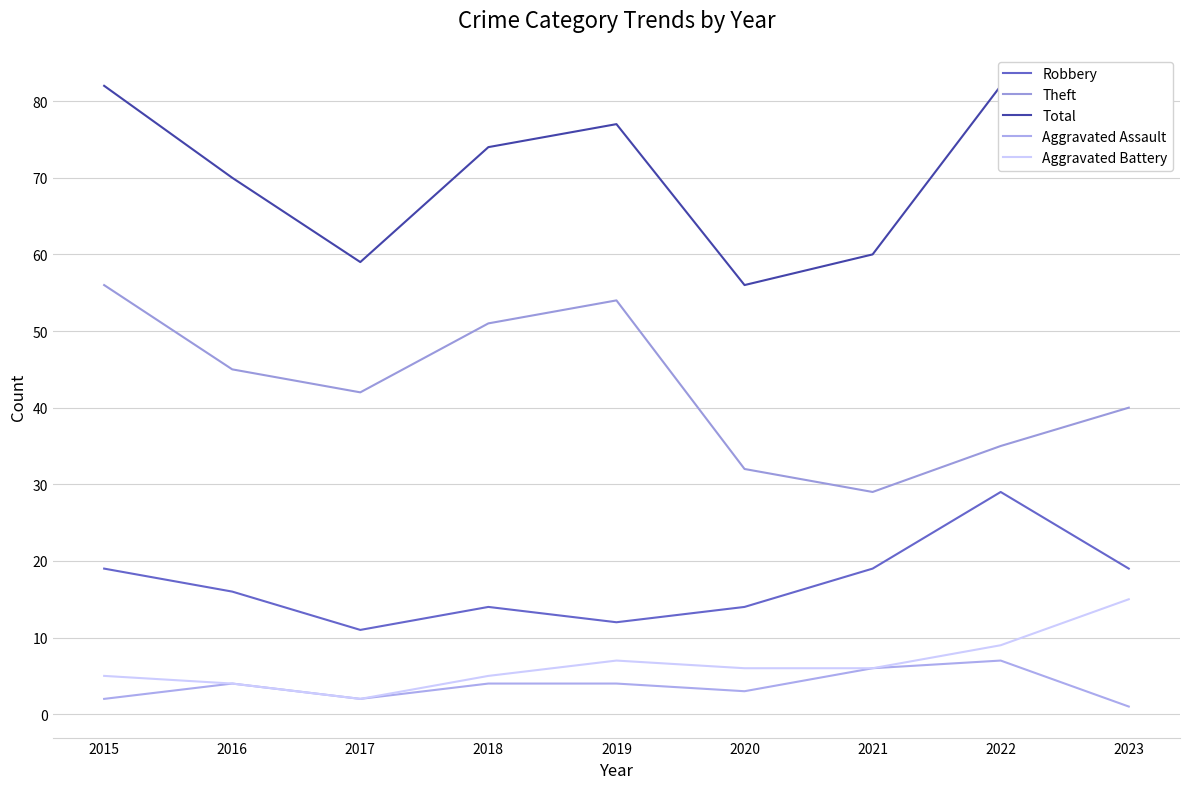

At which category is the sum across all series the highest?

2015